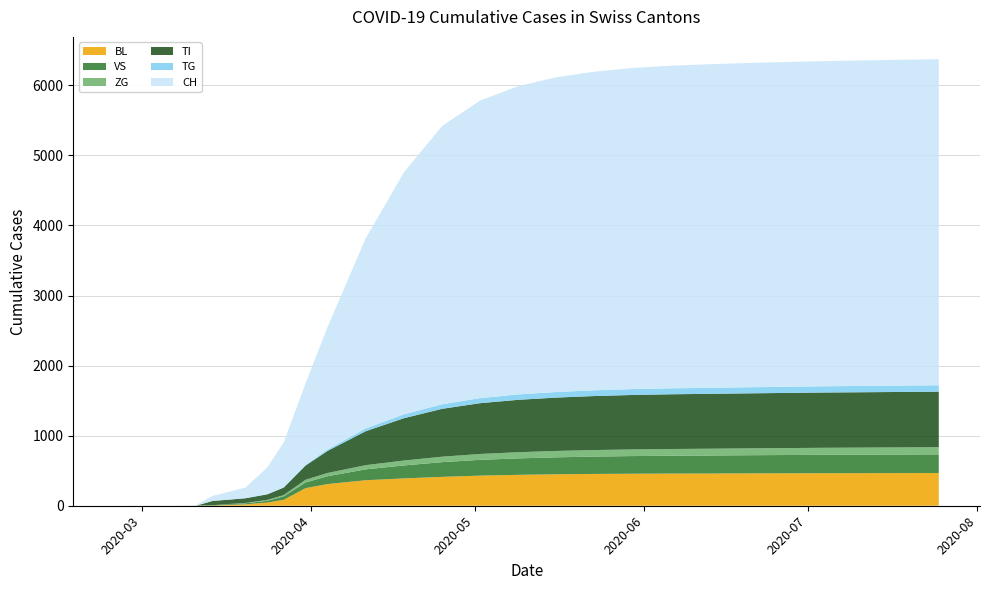

Reading right to left, extract all data points from this chart.

BL: 467	466	465	464	463	462	460	459	457	454	449	441	430	412	390	364	309	251	84	46	20	13	2	2	1	0	0
VS: 266	265	264	263	261	259	257	255	252	248	242	235	225	210	185	155	112	81	50	25	15	11	6	0	0	0	0
ZG: 103	102	101	100	99	98	97	96	95	93	91	88	84	78	70	60	46	39	18	12	5	1	0	0	0	0	0
TI: 792	791	790	789	787	785	783	781	777	771	762	748	725	683	604	484	314	202	107	80	67	62	61	0	0	0	0
TG: 92	91	90	89	88	87	86	85	84	82	80	77	72	65	55	40	21	11	5	2	0	0	0	0	0	0	0
CH: 4653	4650	4646	4641	4635	4628	4619	4605	4583	4548	4492	4401	4248	3971	3453	2711	1744	1165	640	383	153	112	73	9	3	0	0